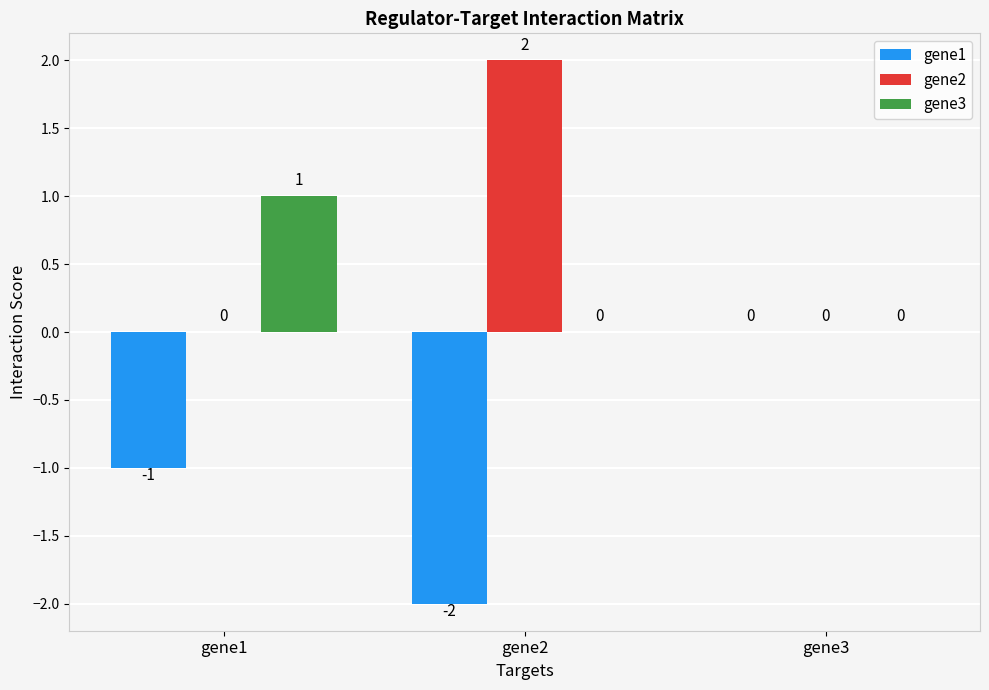

The value of gene3 at gene1 is 2. True or false?

False